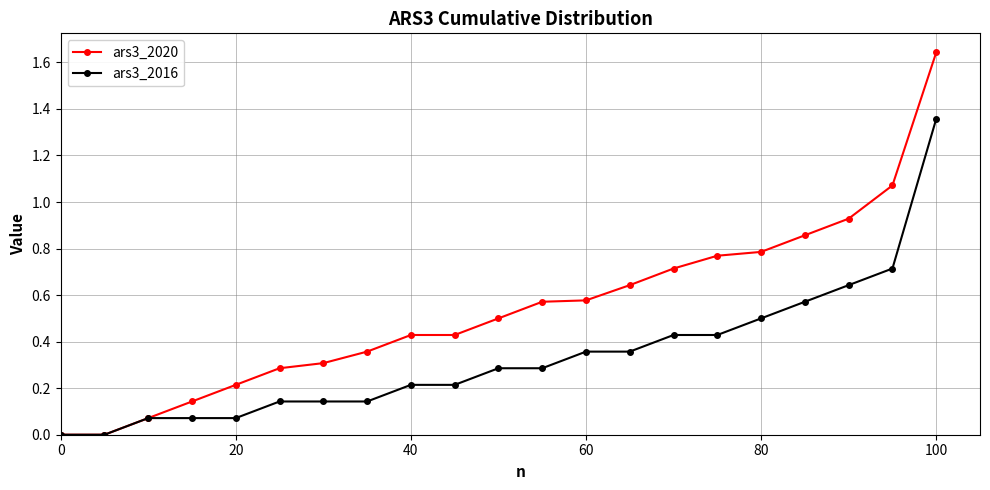

Which series has the largest range (max minus min)?

ars3_2020